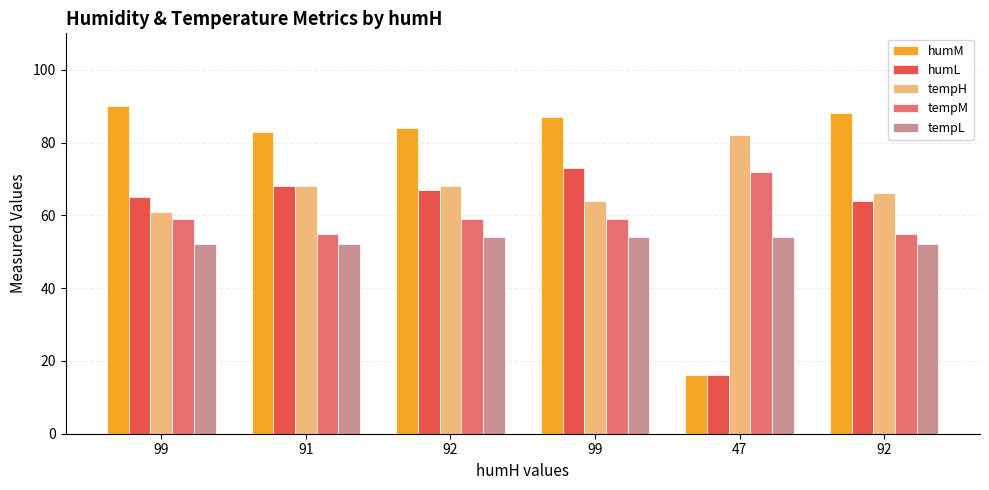

Rank the series at 99 from highest to lowest value.

humM, humL, tempH, tempM, tempL